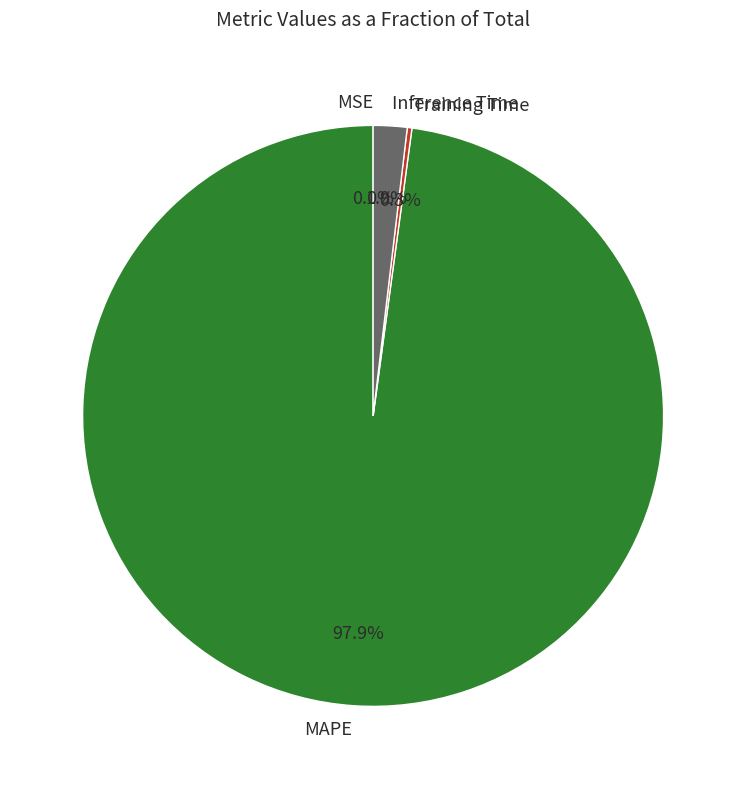

True or false: MAPE accounts for 91% of the total.

False